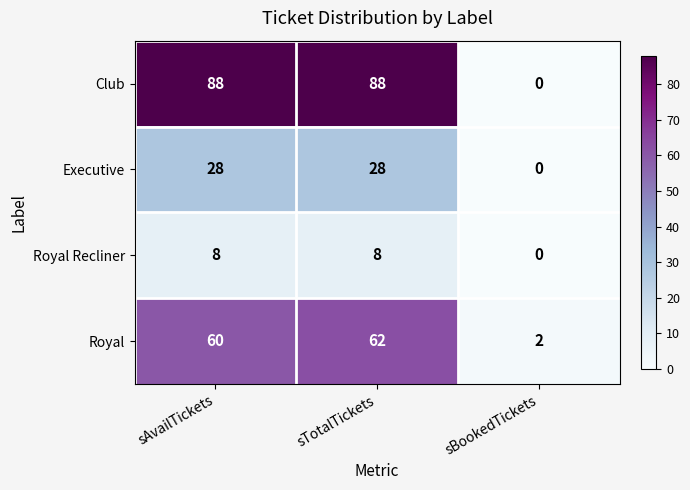

Which category has the lowest value in the Club series?

sBookedTickets